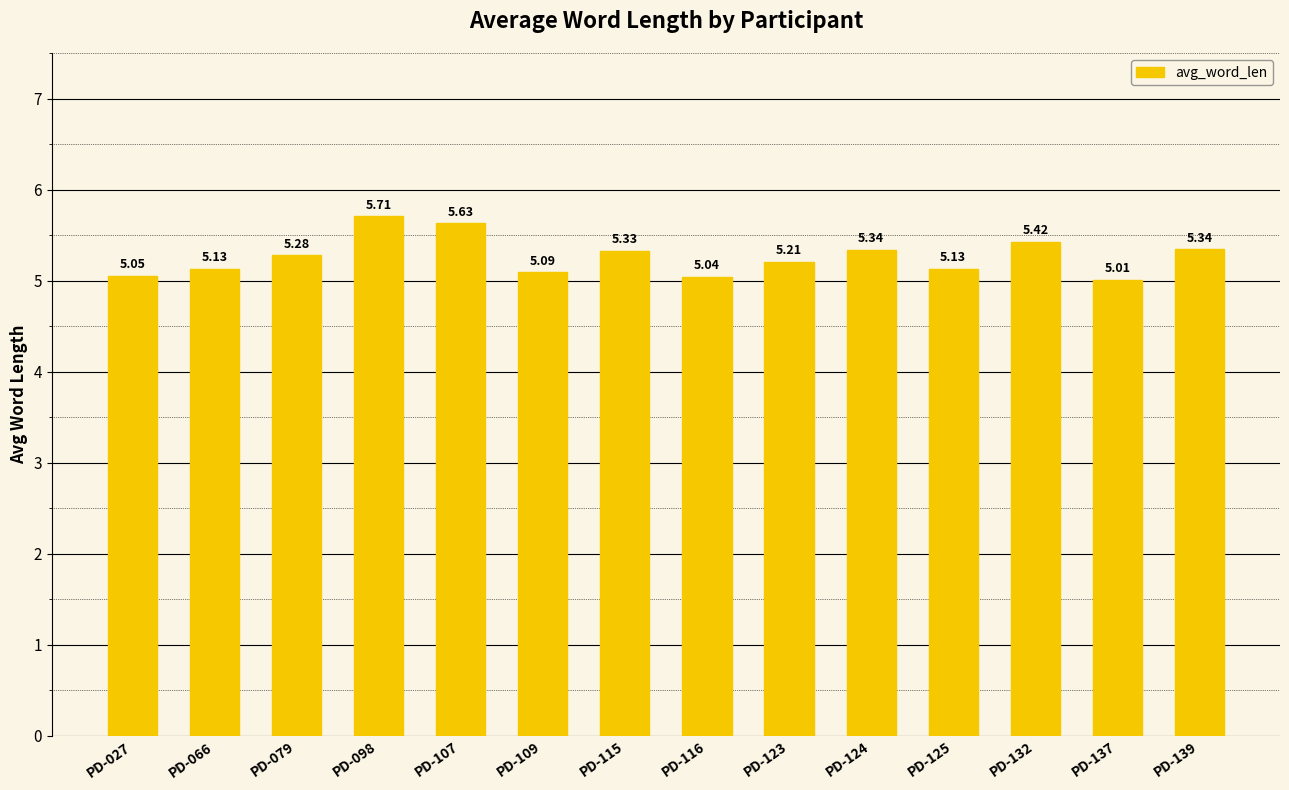

What is the difference between the second highest and minimum values?

0.6